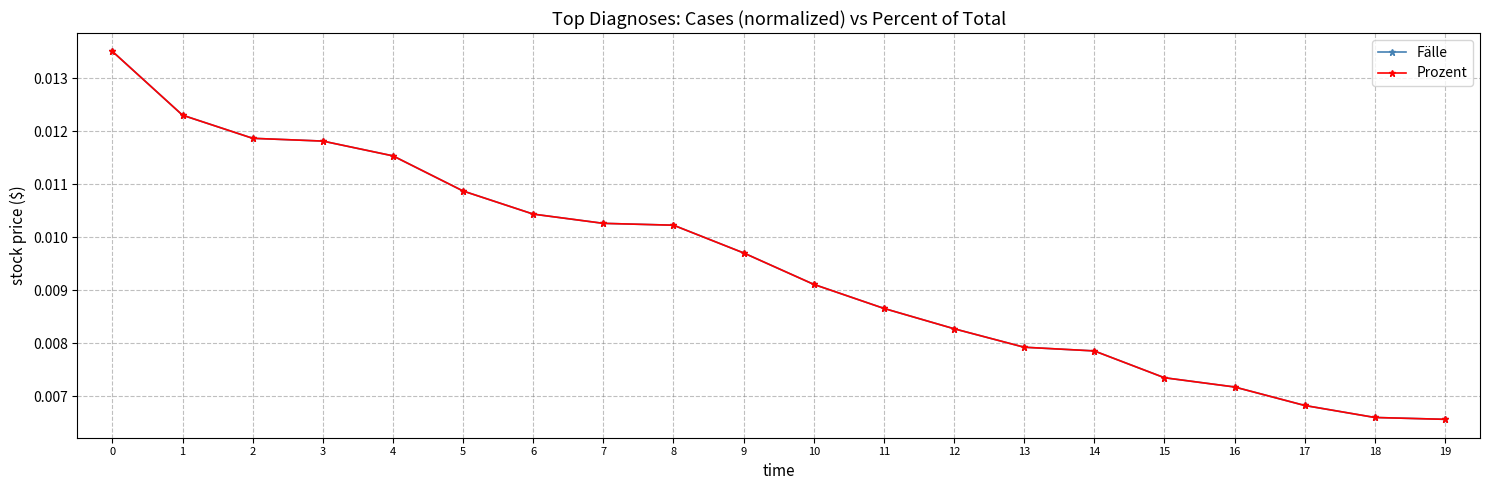

At 2, list the series in order from largest to smallest.

Fälle, Prozent